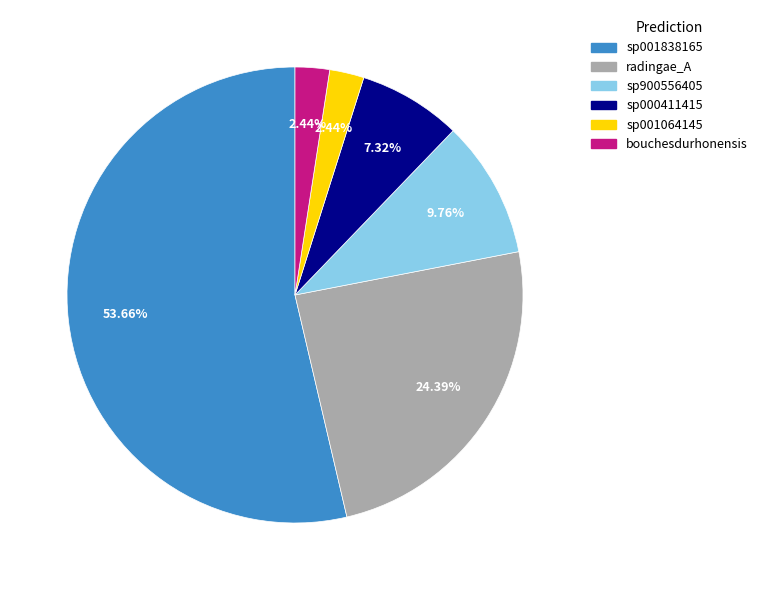

To the nearest percent, what is the difference between the largest and smallest slice percentages?

51%